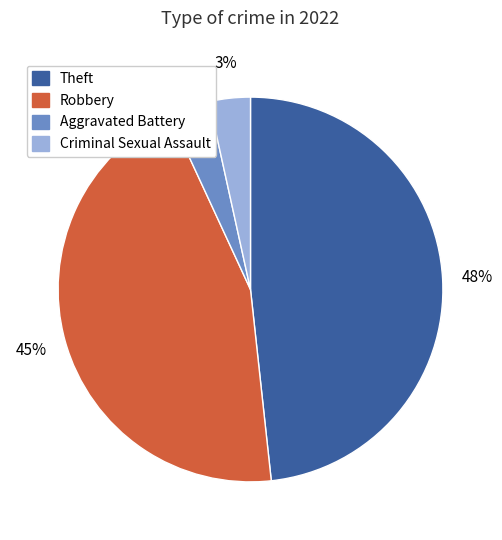

To the nearest percent, what is the difference between the largest and smallest slice percentages?

45%